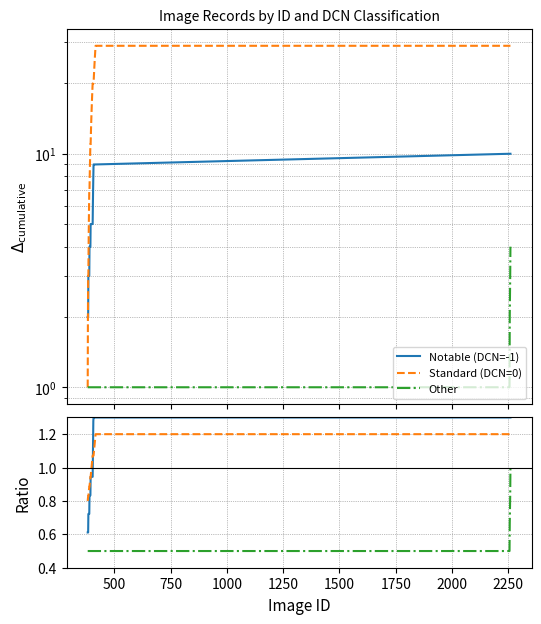

What is the value of the Other point at the 36th from the left?

0.5